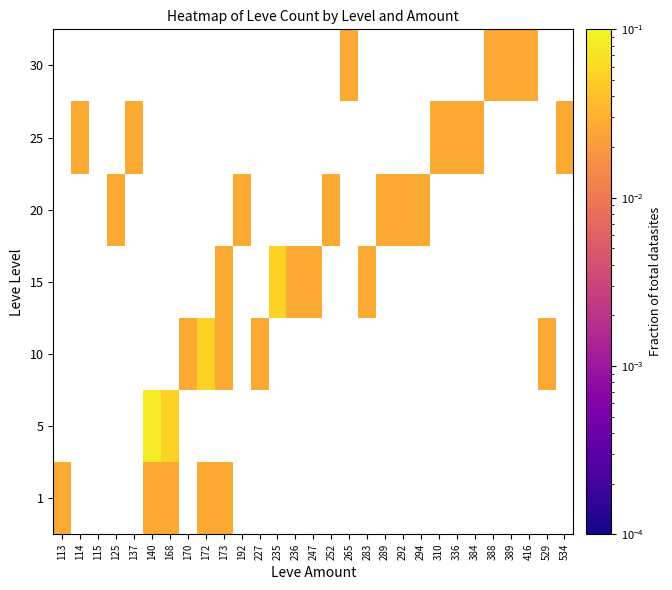

At how many categories does at least one series exceed 0?

28